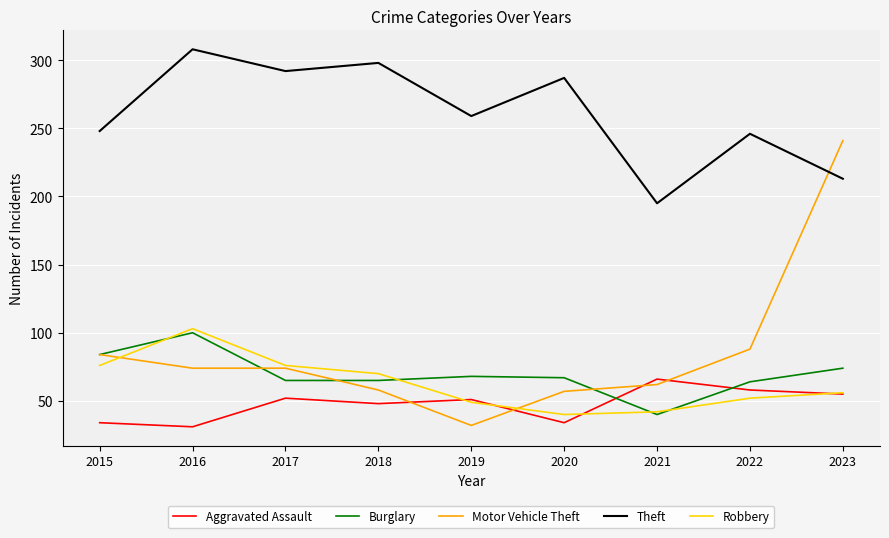

At which category is the sum across all series the highest?

2023